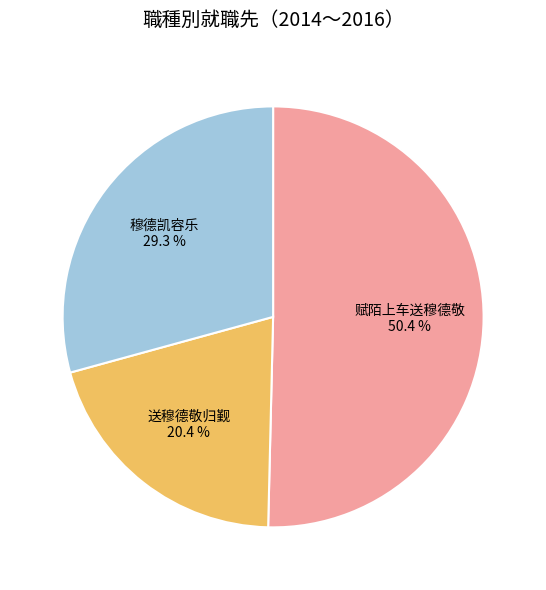

Rank the categories by value from highest to lowest.

赋陌上车送穆德敬, 穆德凯容乐, 送穆德敬归觐